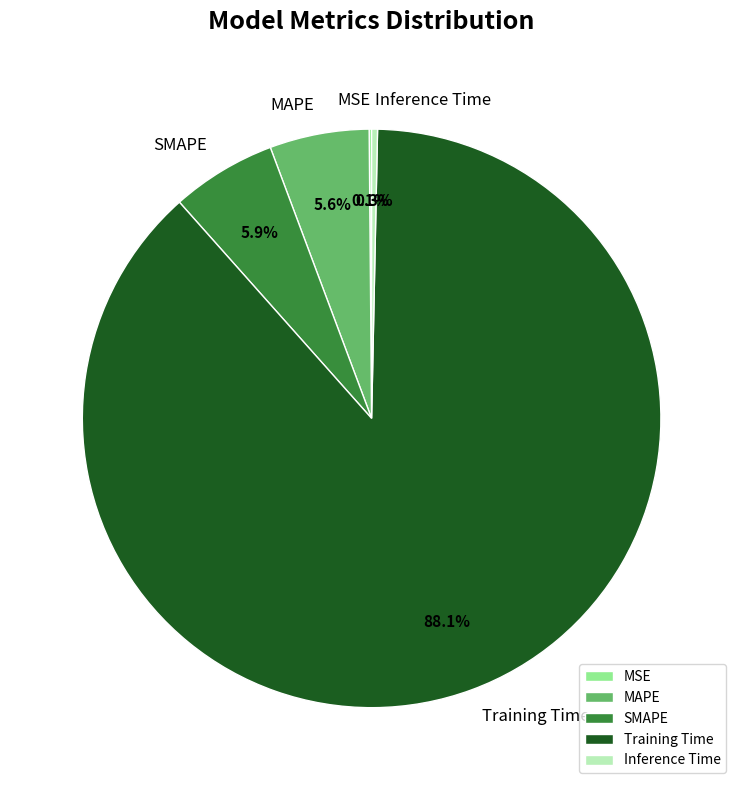

Which category has the biggest portion of the pie?

Training Time